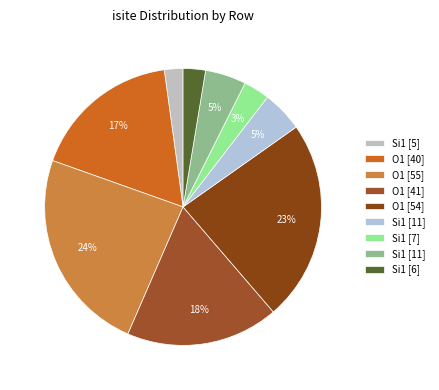

How many slices are in this pie chart?

9